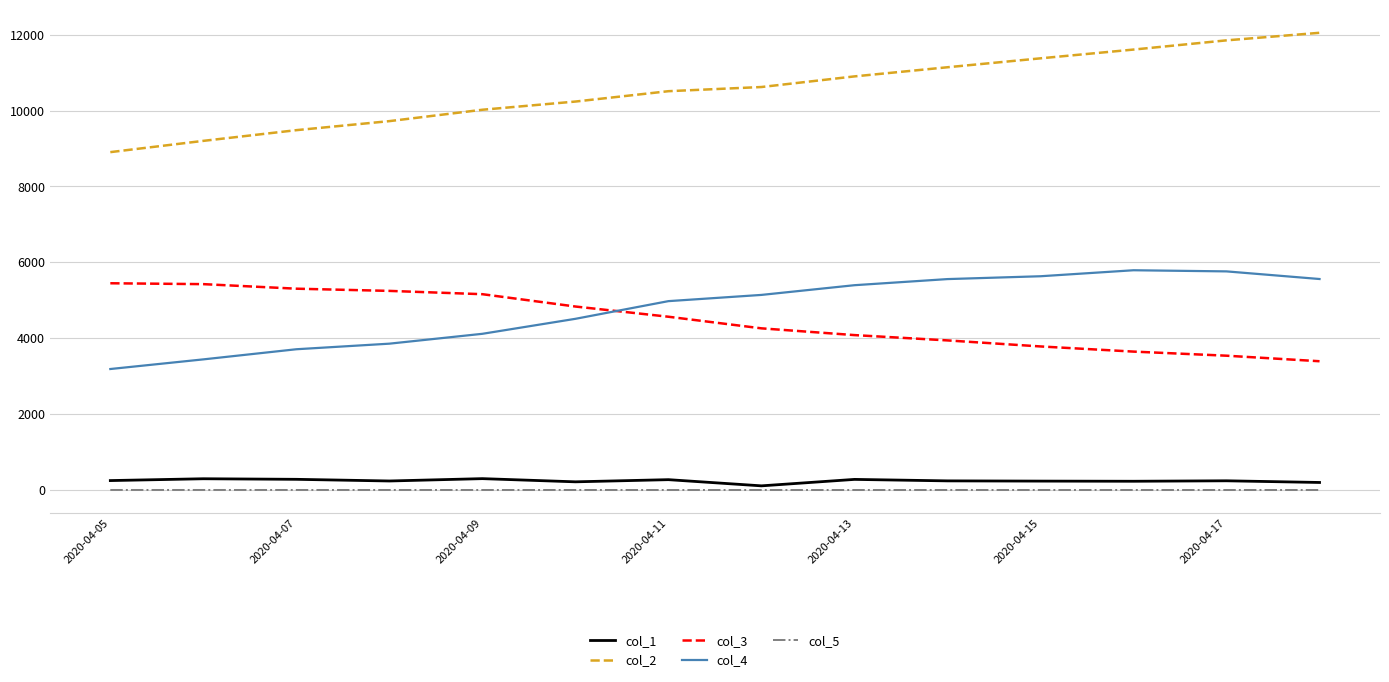

What are all the series names shown in the legend?

col_1, col_2, col_3, col_4, col_5